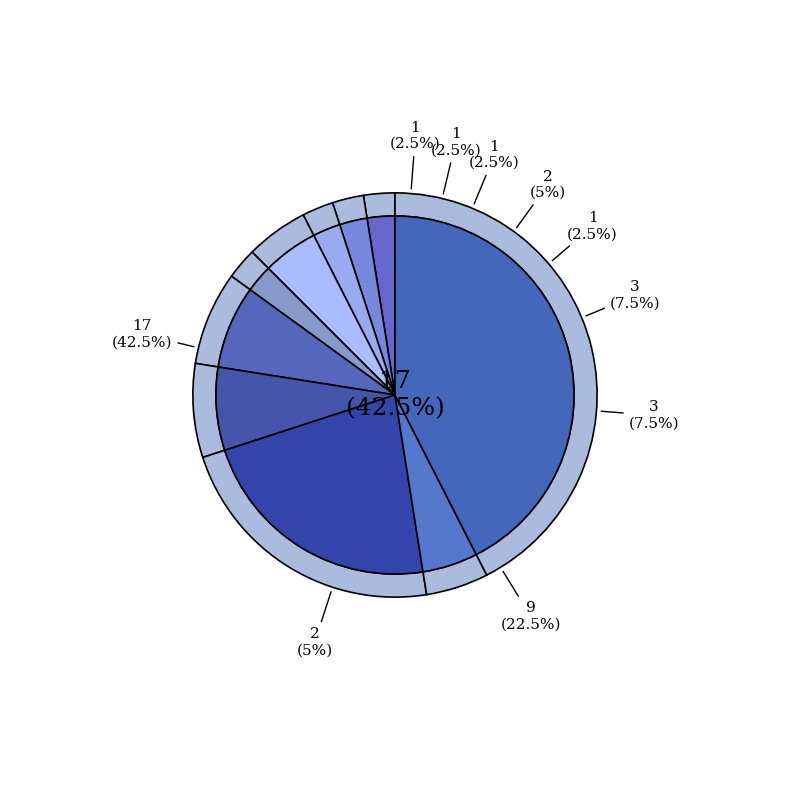

How many slices are in this pie chart?

10